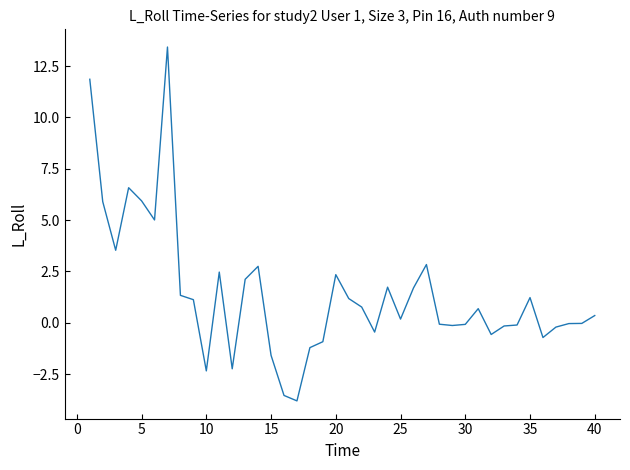

What is the smallest value displayed?

-3.8